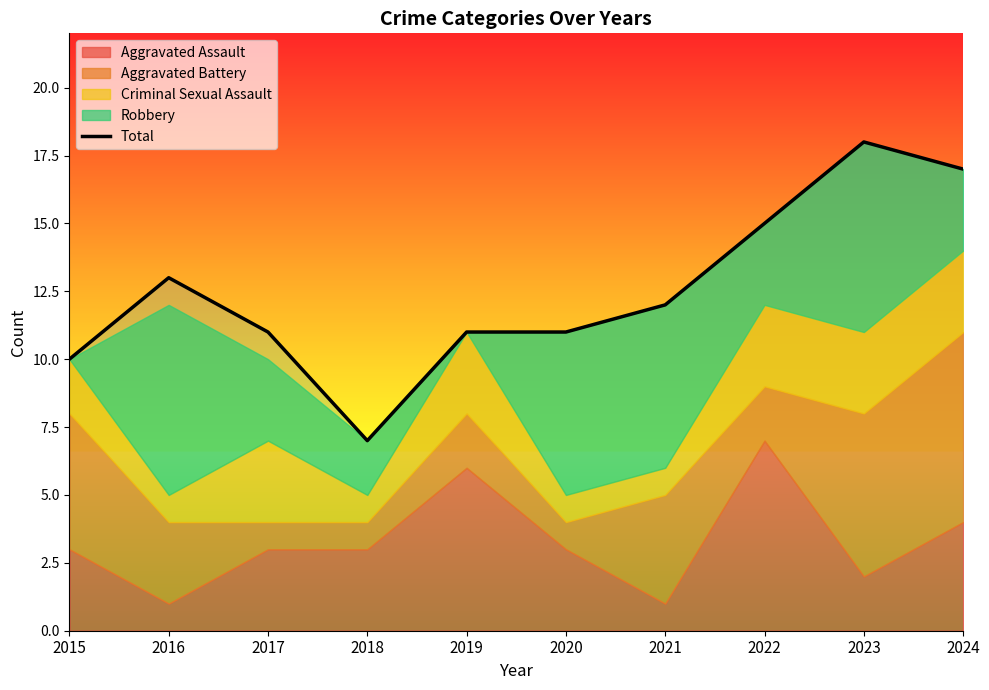

True or false: the data shows 9 at 2024.

False